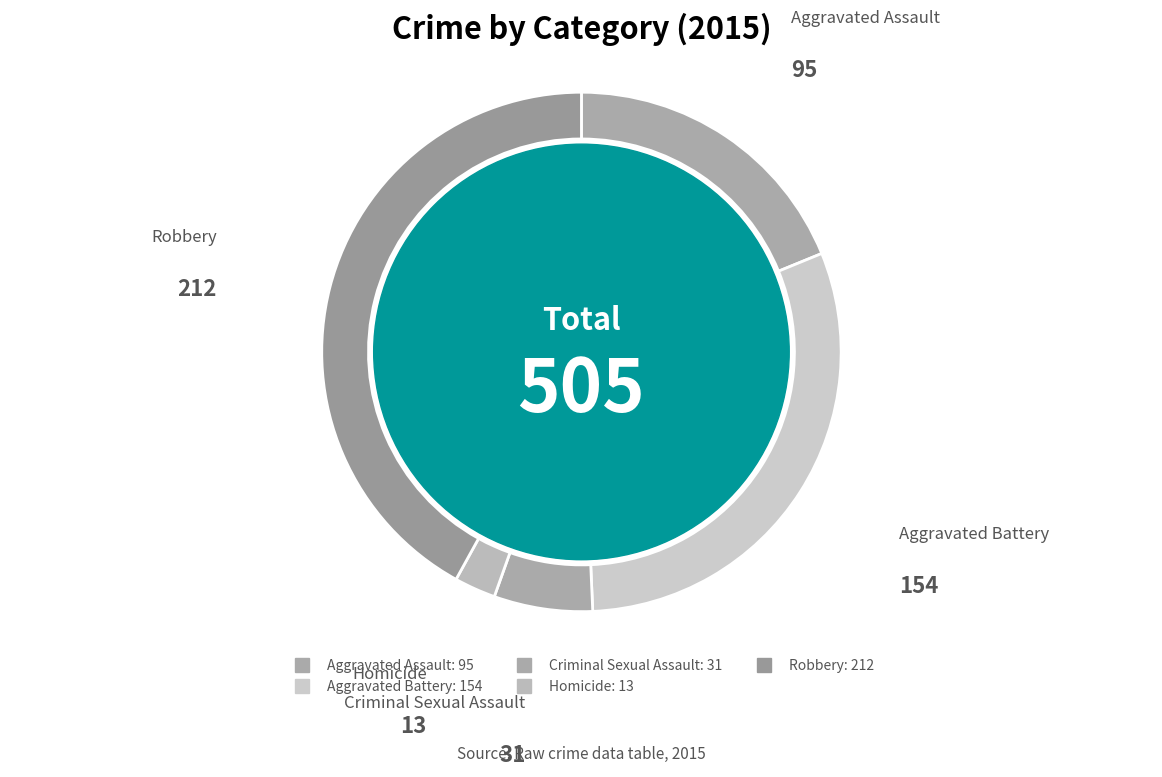

What percentage is NOT represented by Homicide?

97.4%